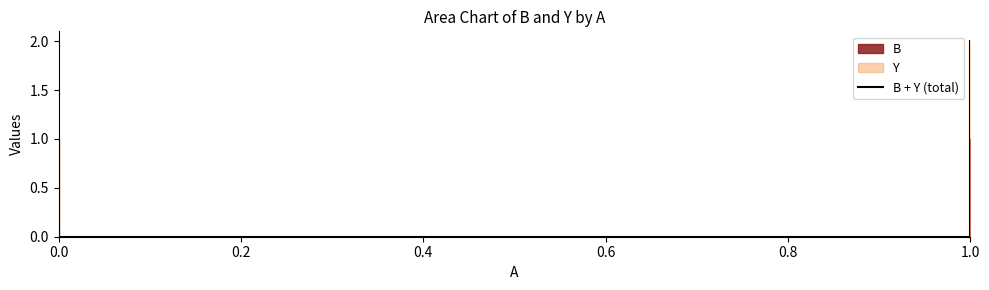

How many lines are shown in the chart?

1